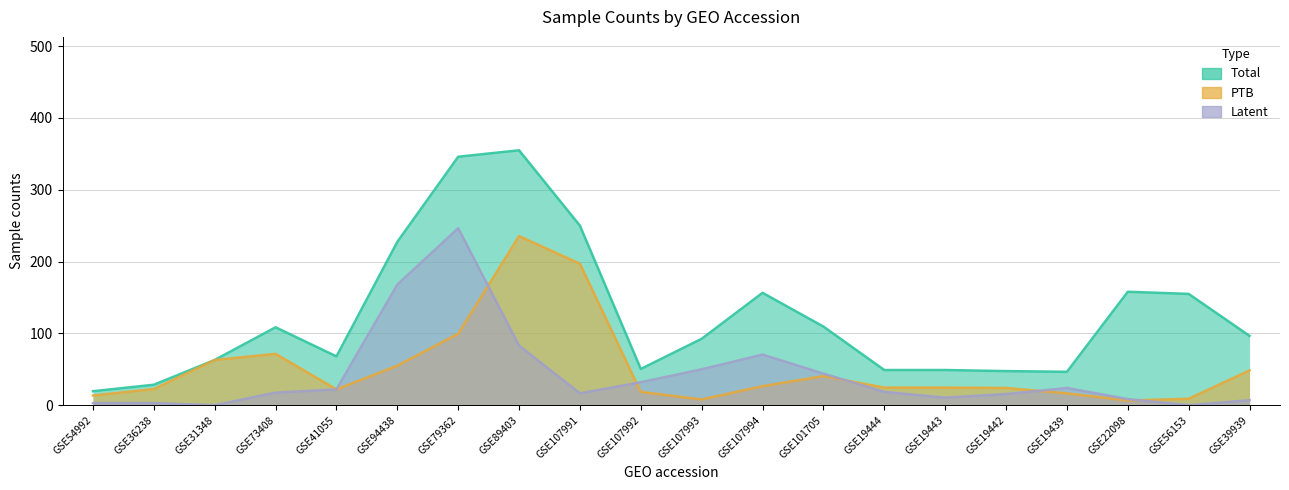

Rank the series by their maximum value, from lowest to highest.

PTB, Latent, Total